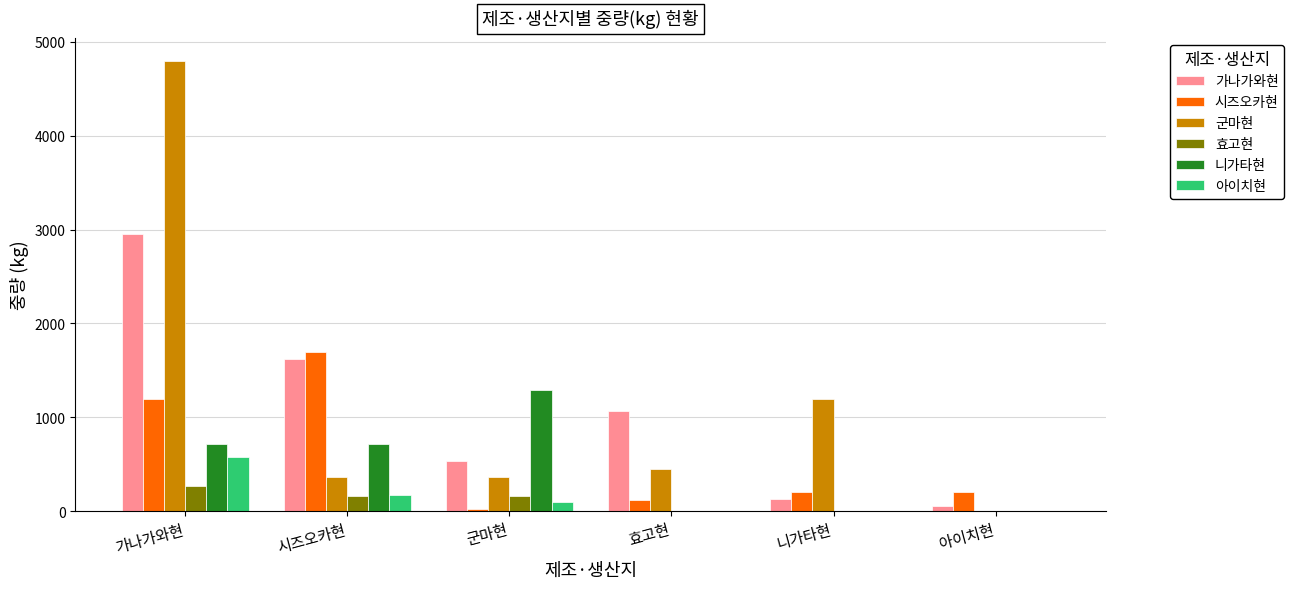

What is the highest value of the 효고현 series?

270.0